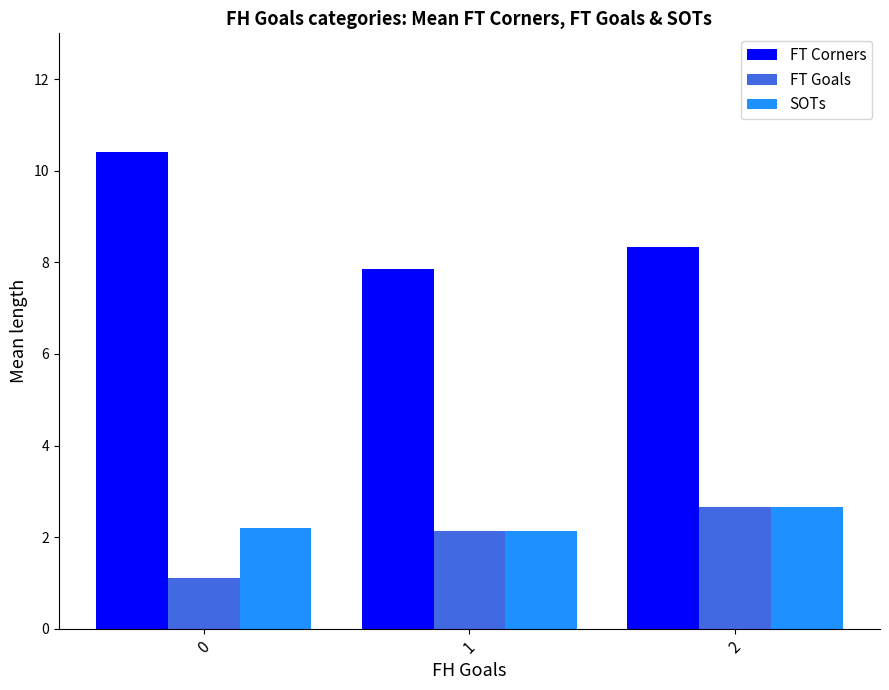

At how many categories does at least one series exceed 6?

3